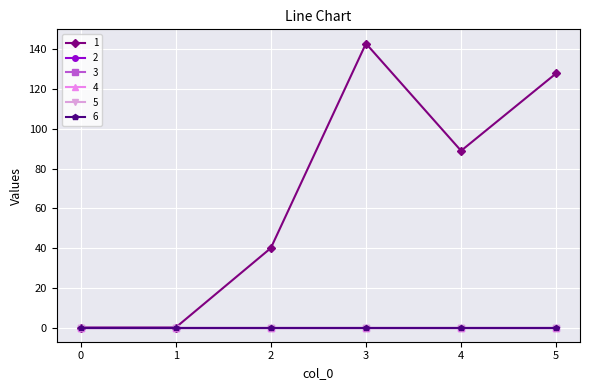

Reading left to right, extract all data points from this chart.

1: 0	0	40	143	89	128
2: 0	0	0	0	0	0
3: 0	0	0	0	0	0
4: 0	0	0	0	0	0
5: 0	0	0	0	0	0
6: 0	0	0	0	0	0